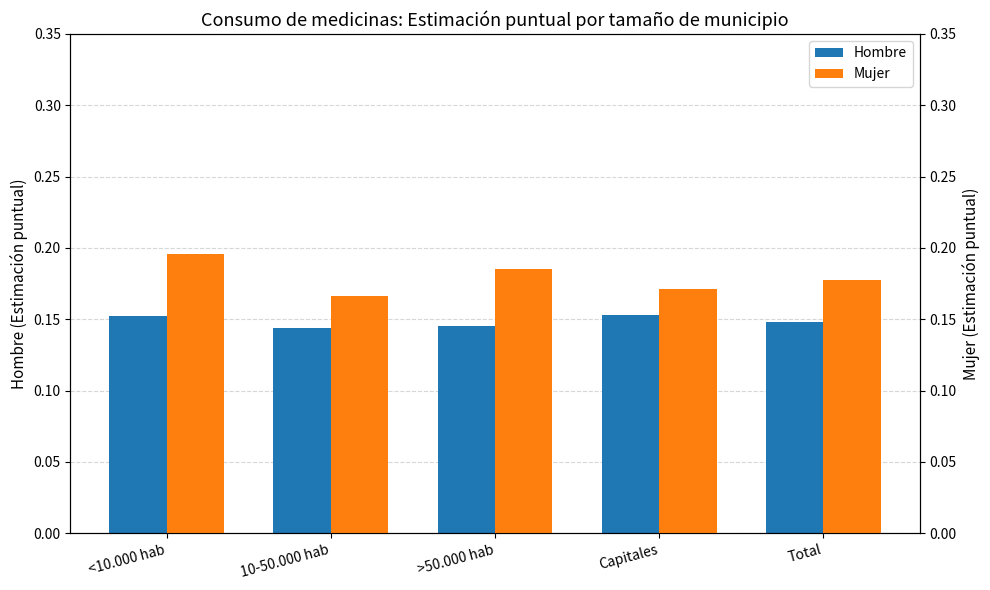

What is the label of the 1st bar from the left?

<10.000 hab